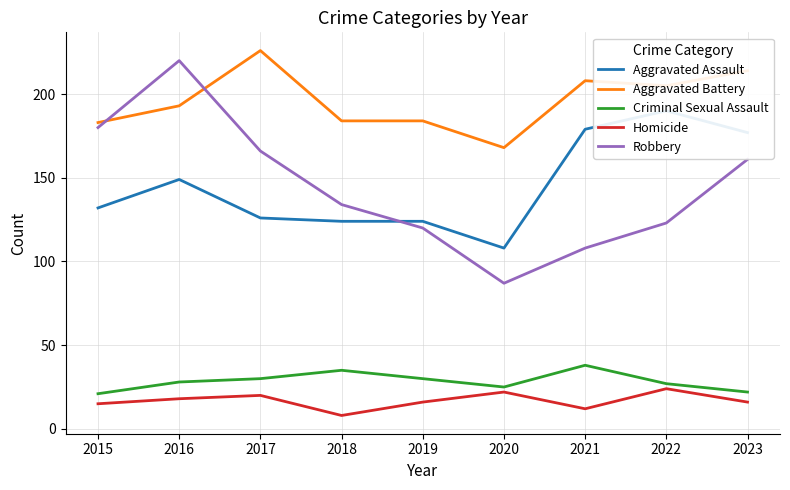

What is the difference between the second highest and minimum values in the Aggravated Assault series?

71